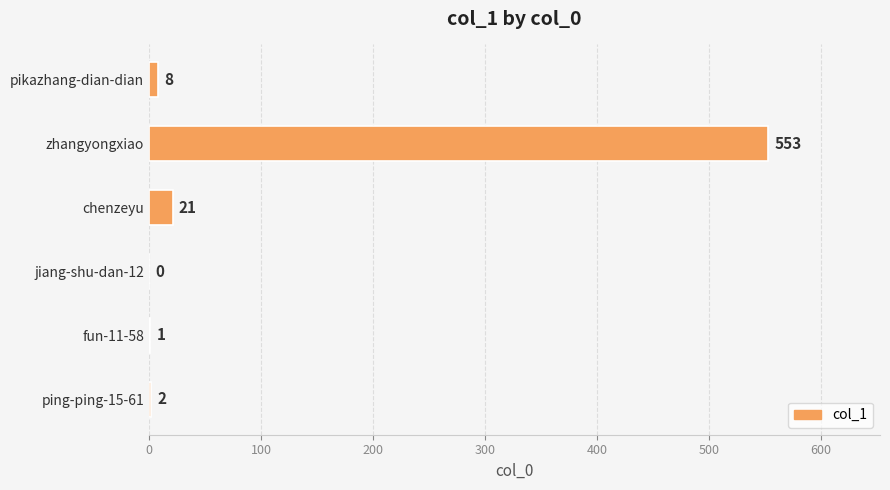

Reading top to bottom, transcribe all the data shown in this chart.

pikazhang-dian-dian=8	zhangyongxiao=553	chenzeyu=21	jiang-shu-dan-12=0	fun-11-58=1	ping-ping-15-61=2